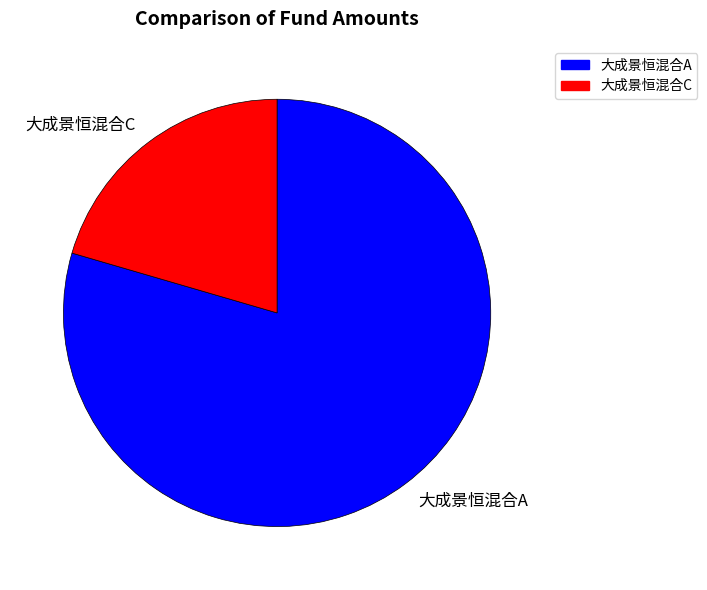

Count the number of slices in the pie.

2